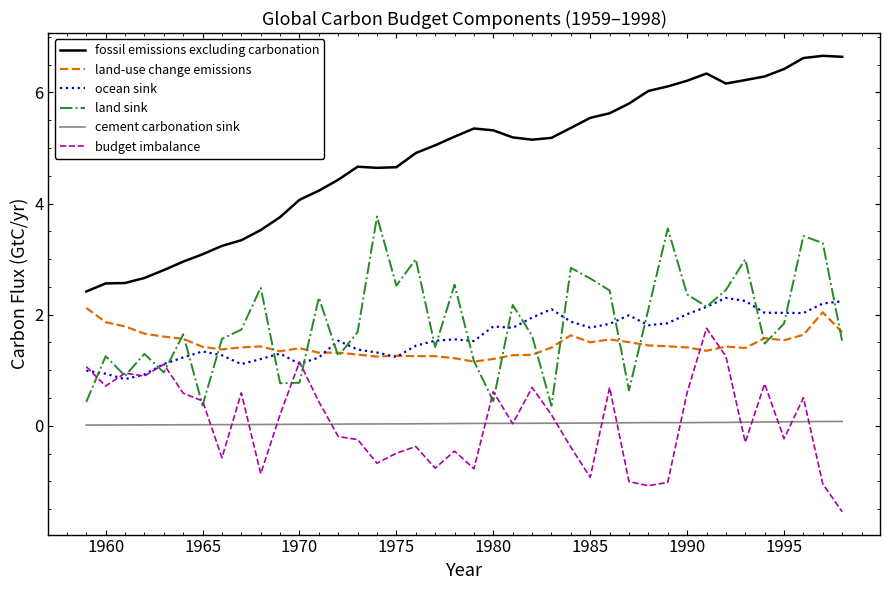

What is the greatest value displayed?

6.7